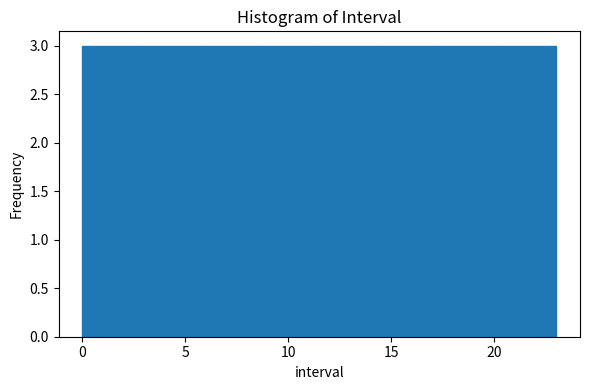

What is the height of the bar covering 8.5 to 11.5 on the x-axis? Neither the bar edges nor the heights are printed on the chart, so give them approximately, as read against the axes.

3